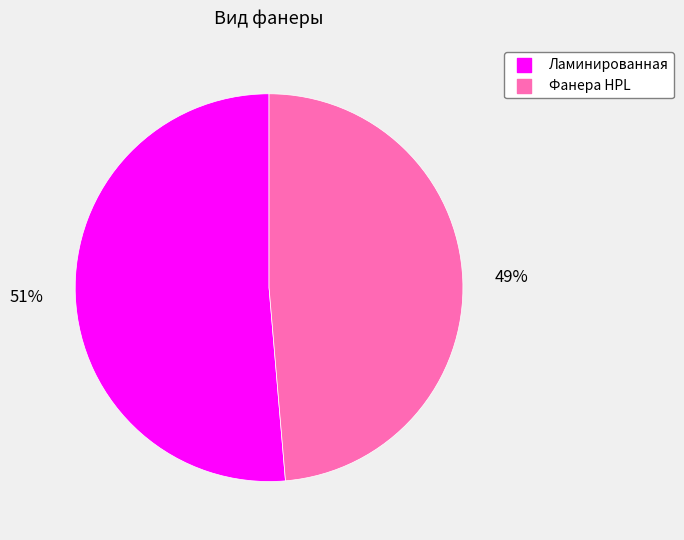

To the nearest percent, what is the combined percentage of Ламинированная and Фанера HPL?

100%